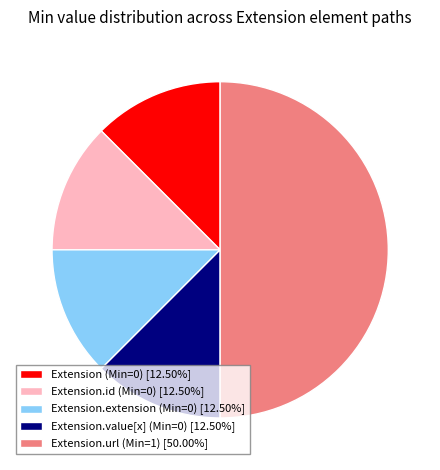

What is the ratio of the value at Extension.id (Min=0) [12.50%] to the value at Extension.extension (Min=0) [12.50%]?

1.0